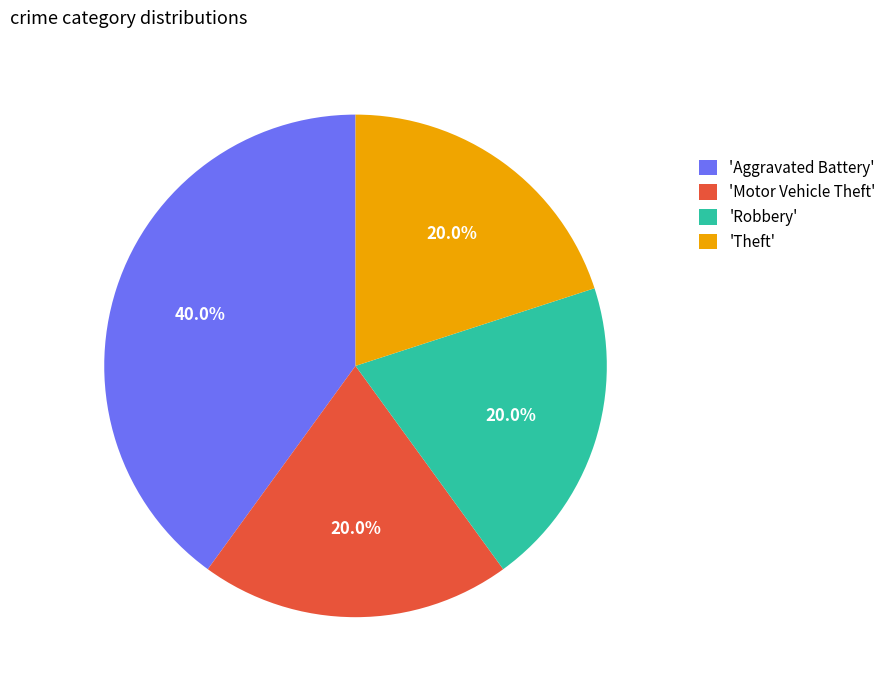

Is there a majority slice in this chart?

No